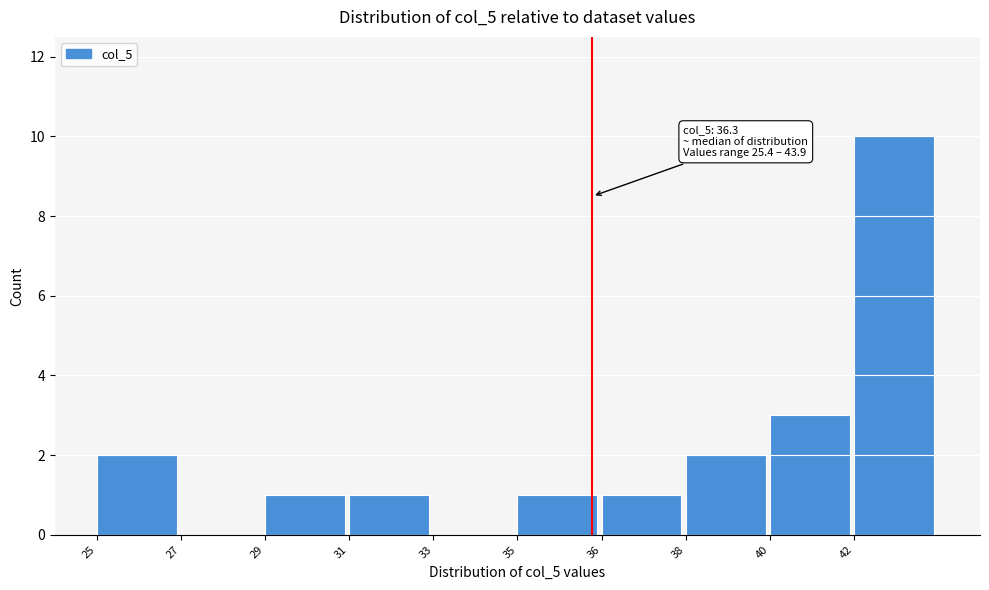

Reading right to left, list all the values displayed in this chart.

42=10	40=3	38=2	36=1	35=1	33=0	31=1	29=1	27=0	25=2